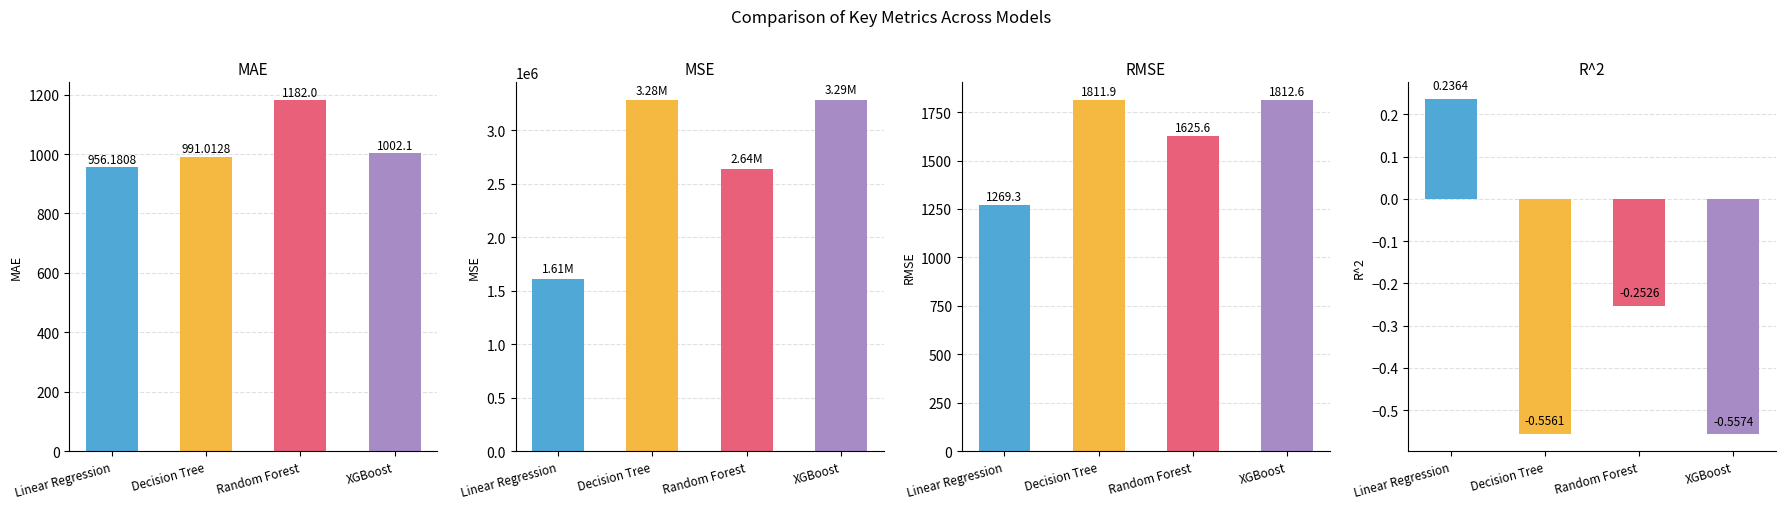

Which series changed the most between Decision Tree and Random Forest?

MSE